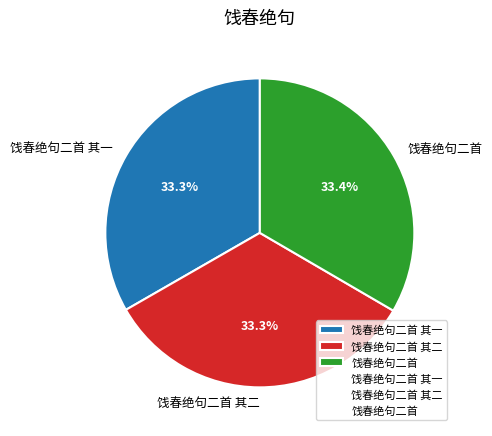

True or false: 饯春绝句二首 accounts for 33% of the total.

True